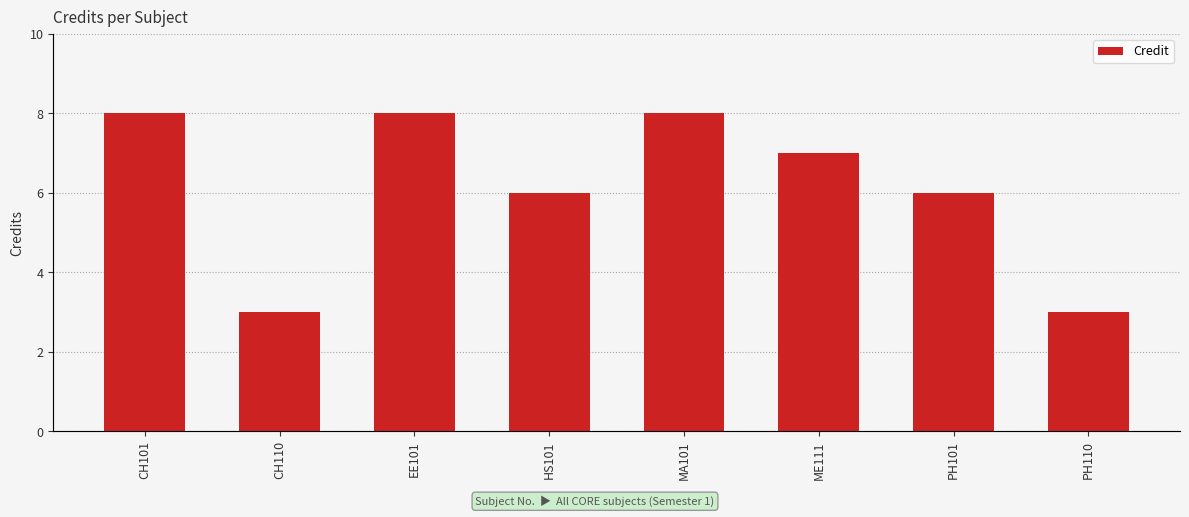

What position from the right is MA101?

4